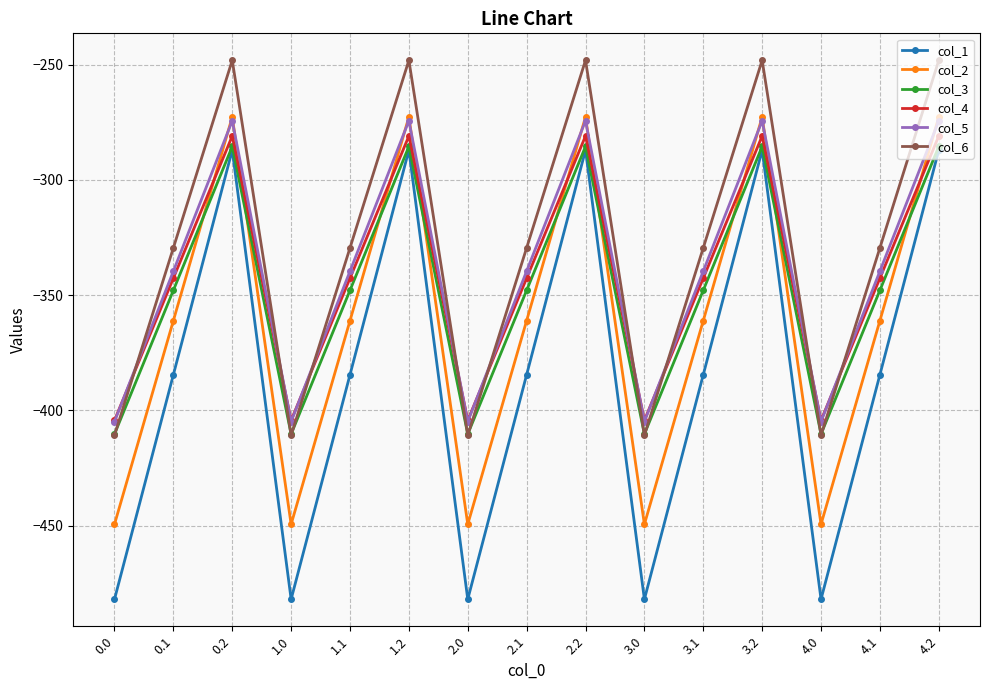

What is the total value across all series at 3.1?

-2105.4